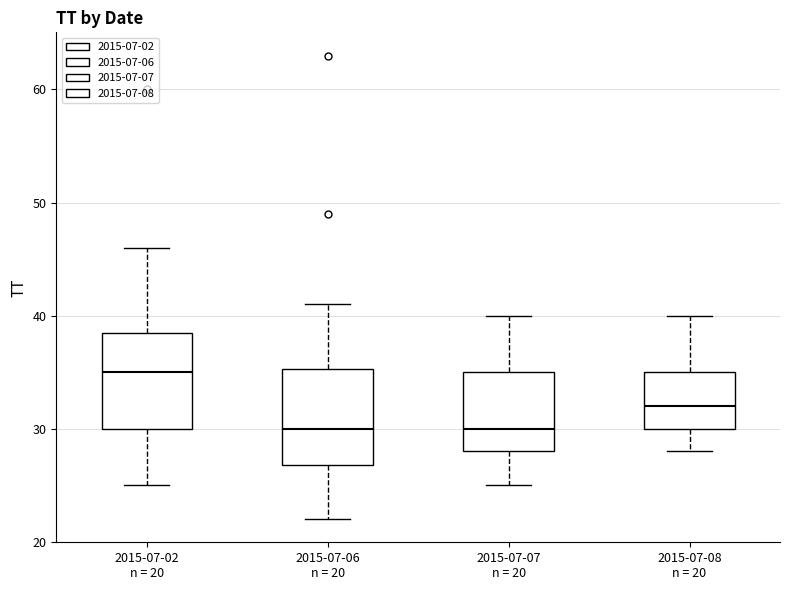

Which box's median line is the highest?

2015-07-02 n = 20